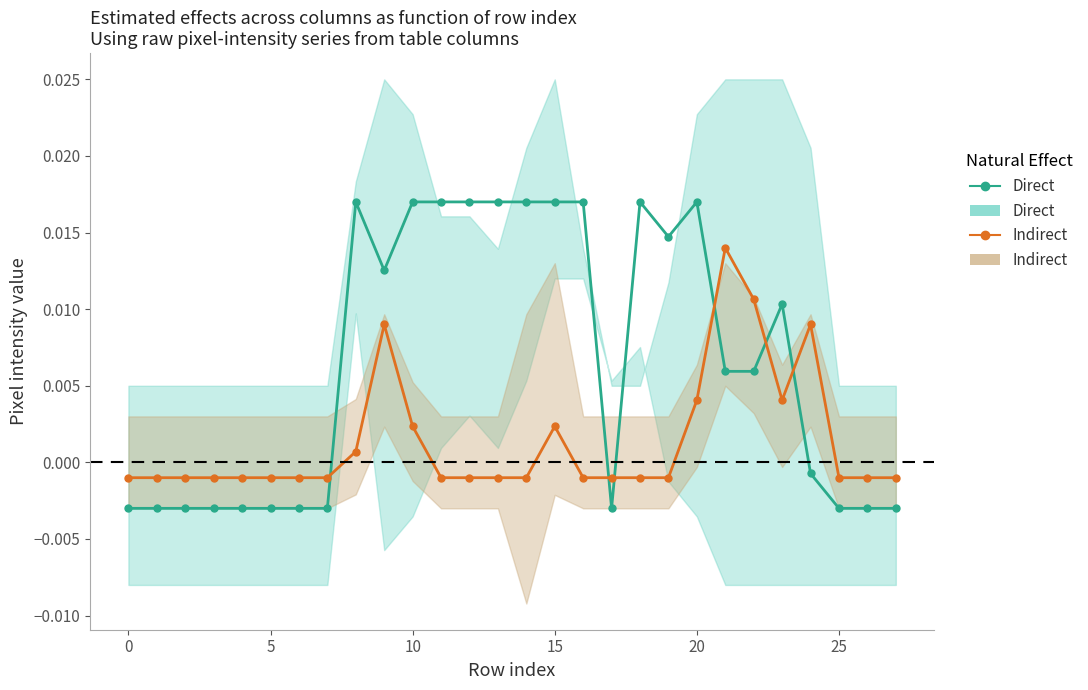

Is it true that Direct equals -0.0 at 25?

False